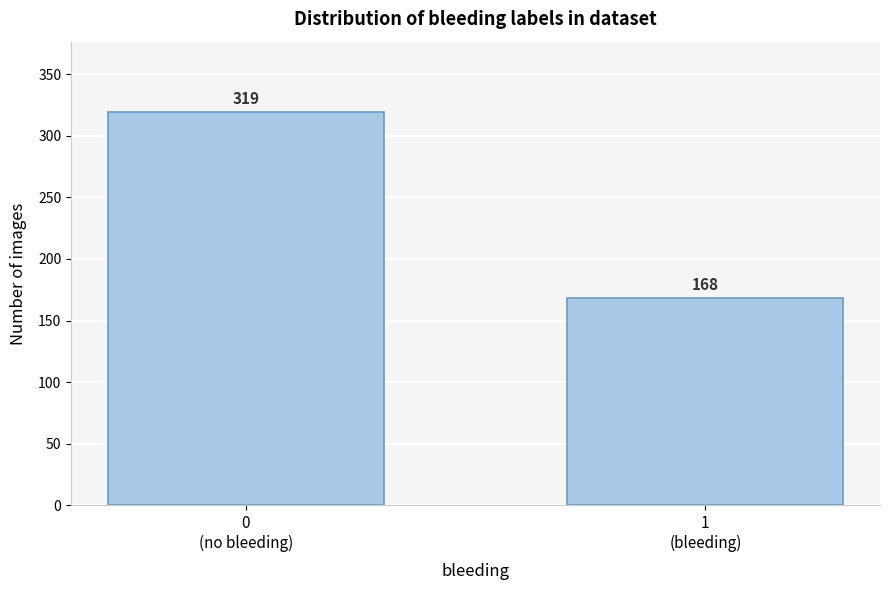

Reading left to right, list all the values displayed in this chart.

319	168